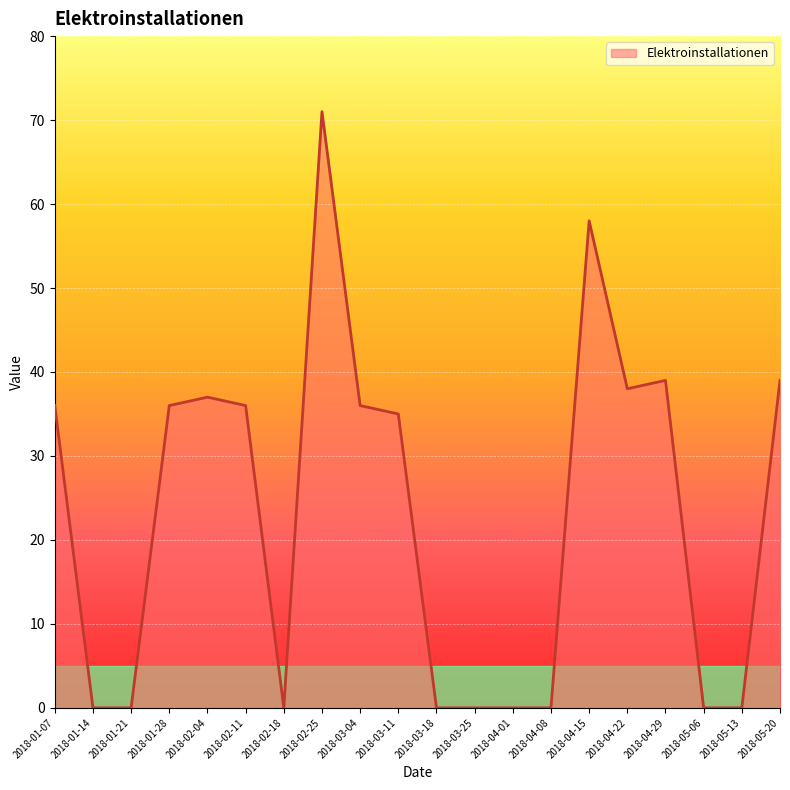

What is the change in value from 2018-03-18 to 2018-04-29?

+39